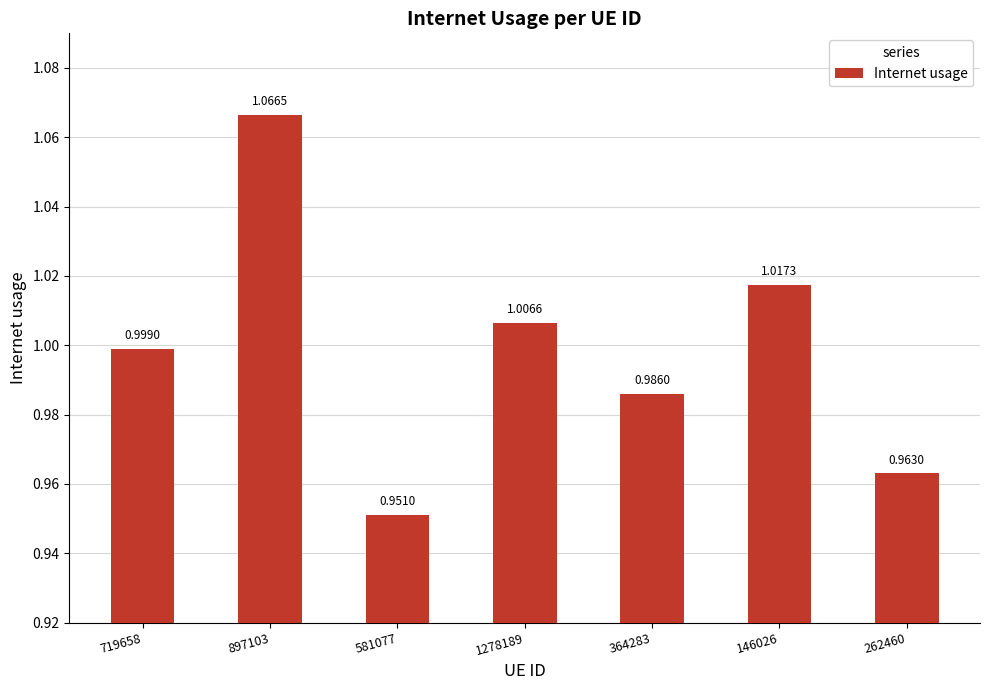

What is the sum of all values?

7.0